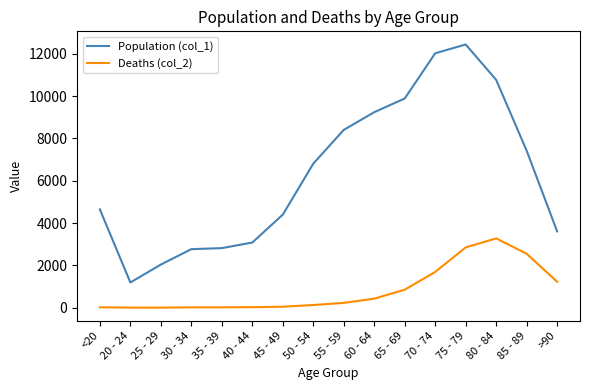

Which series has the largest total across all categories?

Population (col_1)